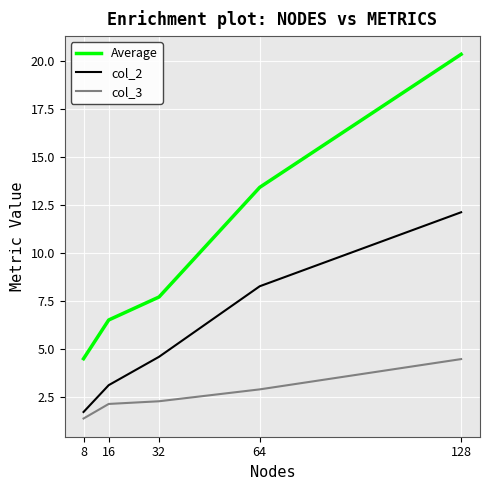

Is it true that Average equals 20.4 at 128?

True